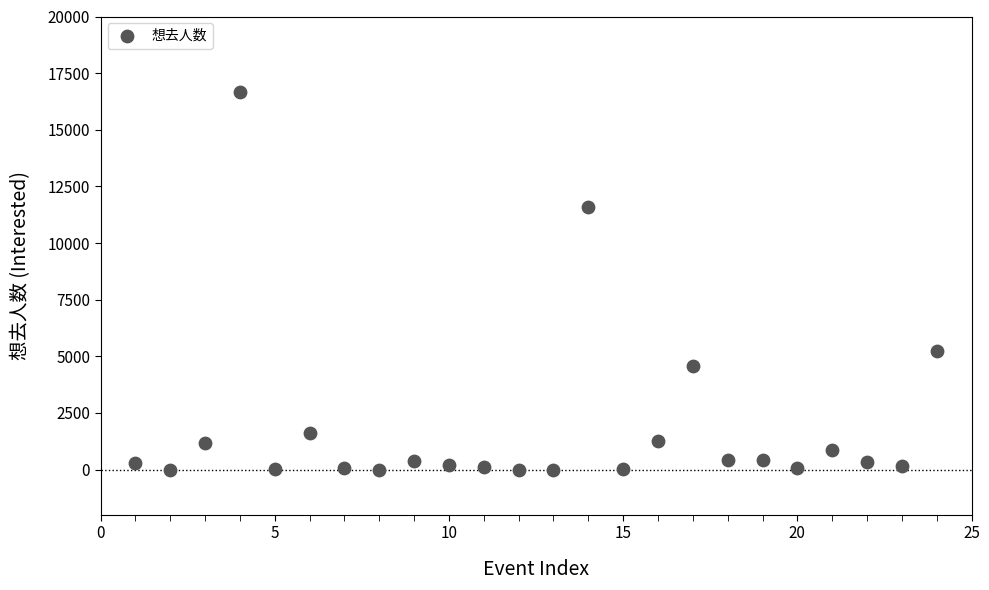

What is the range of Y values (max minus min)?

16675